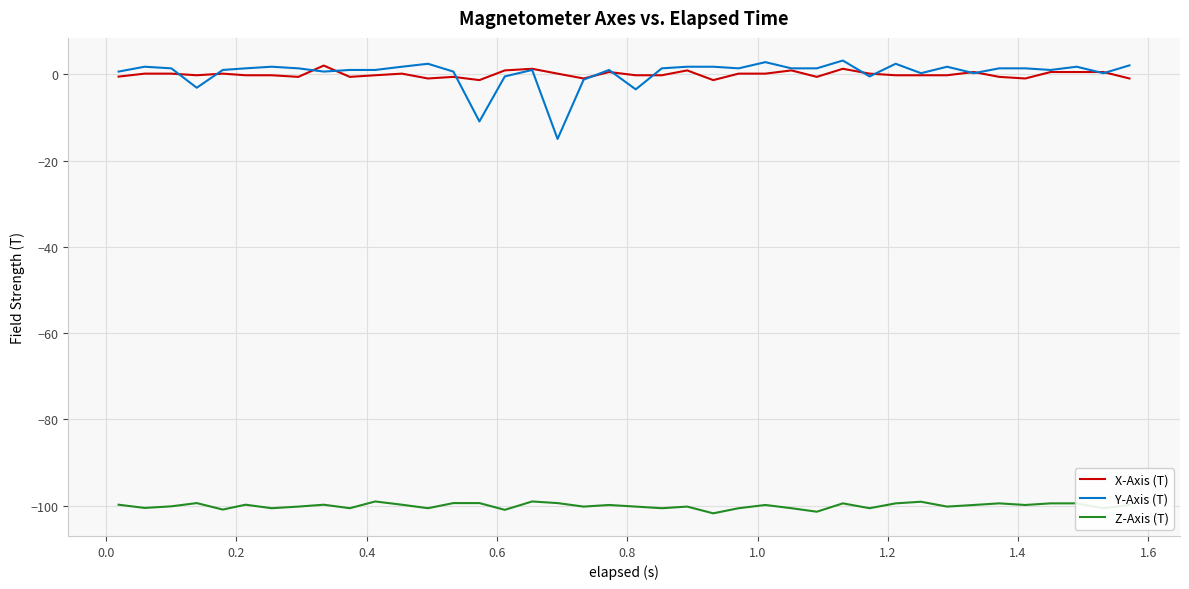

What is the smallest value displayed?

-101.8